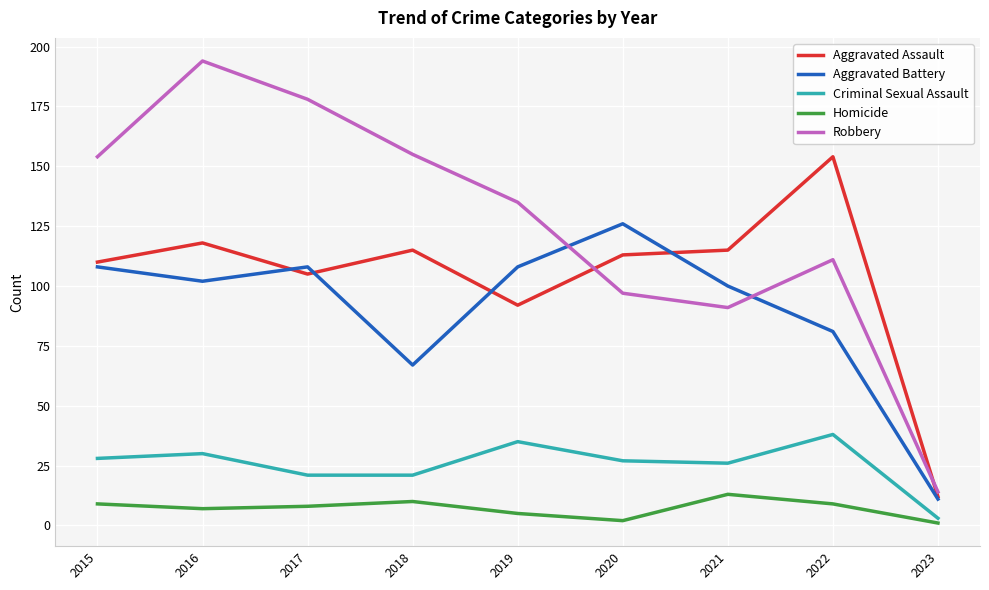

What is the sum of all Criminal Sexual Assault values?

229